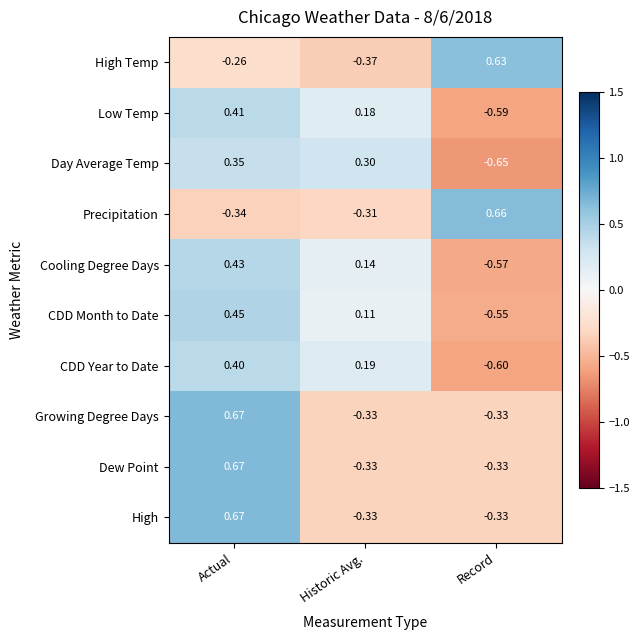

Which label corresponds to the smallest value in the chart?

Record